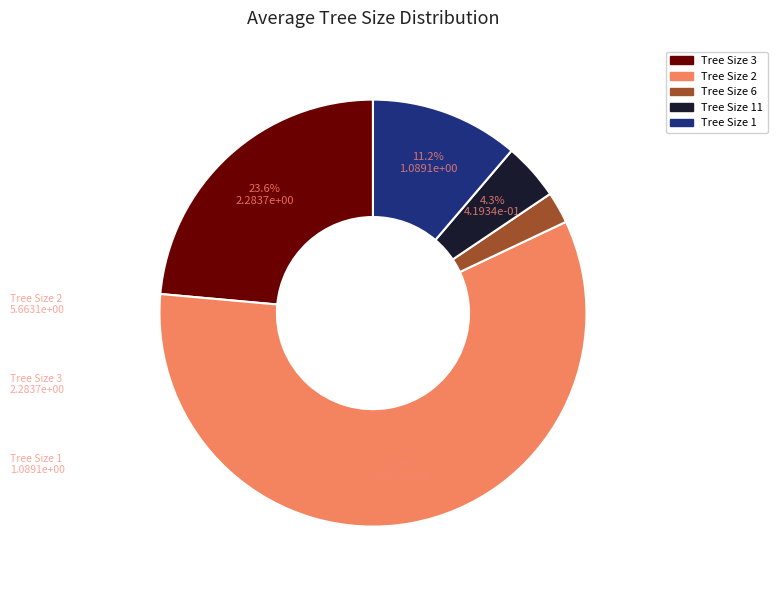

Is there a majority slice in this chart?

Yes